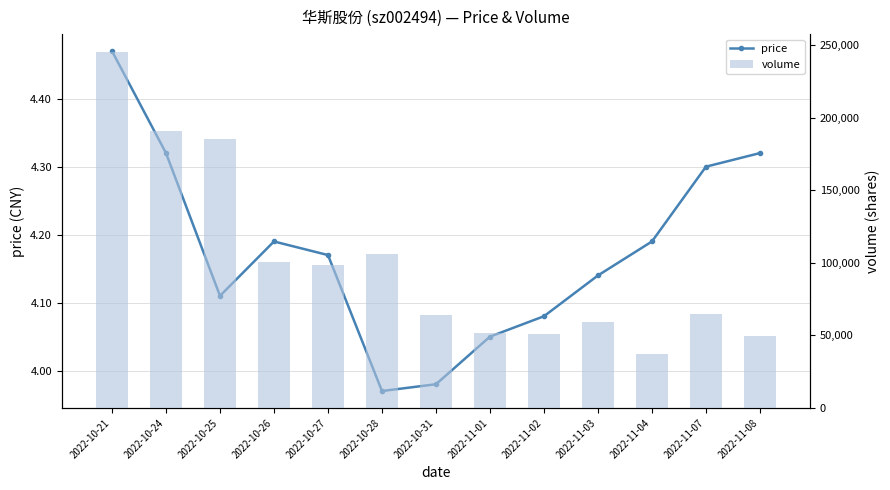

At which label does volume reach its peak?

2022-10-21